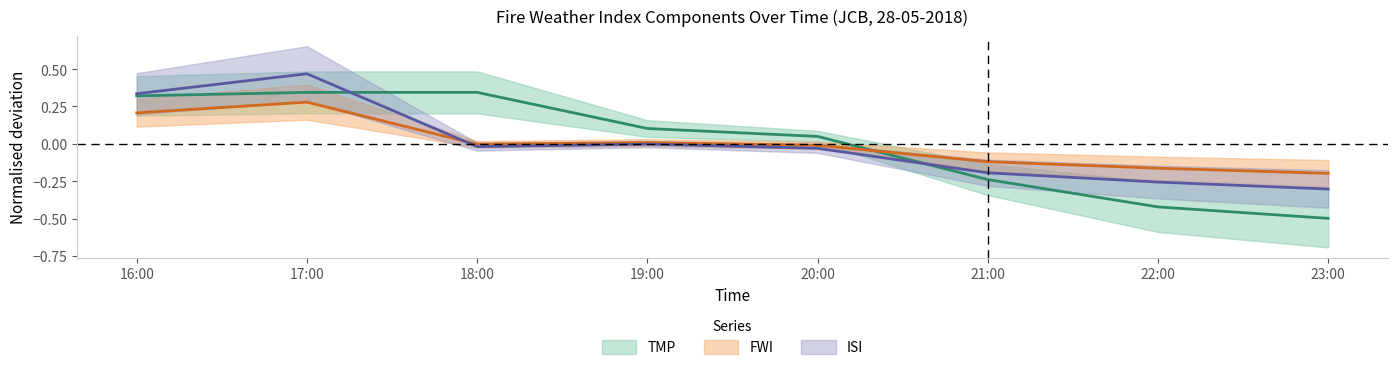

Where is TMP nearest to the value 0?

20:00